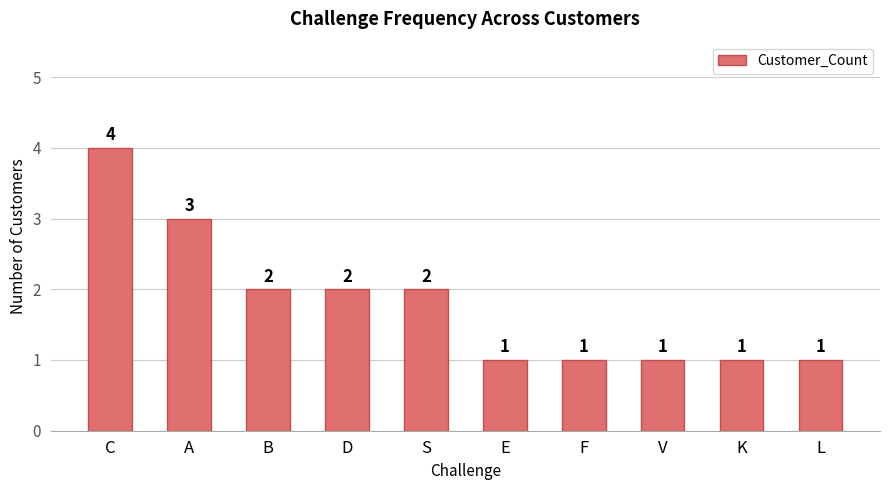

What is the sum of the values at F and K?

2